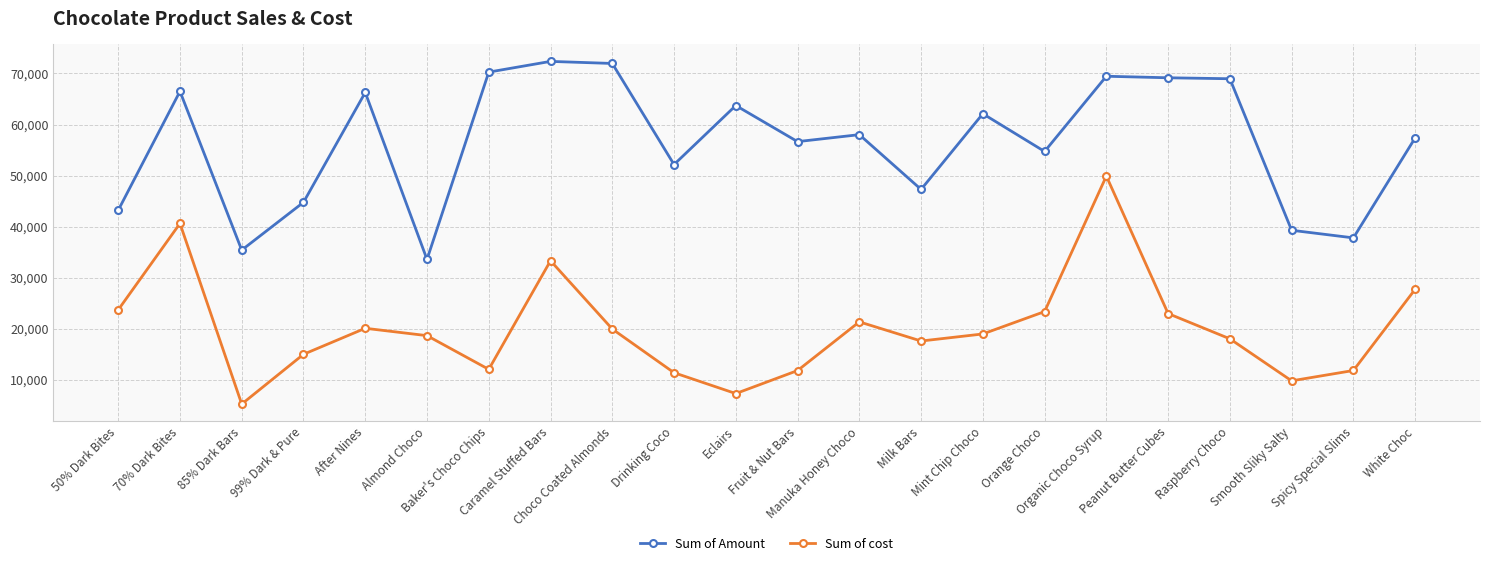

What are all the series names shown in the legend?

Sum of Amount, Sum of cost